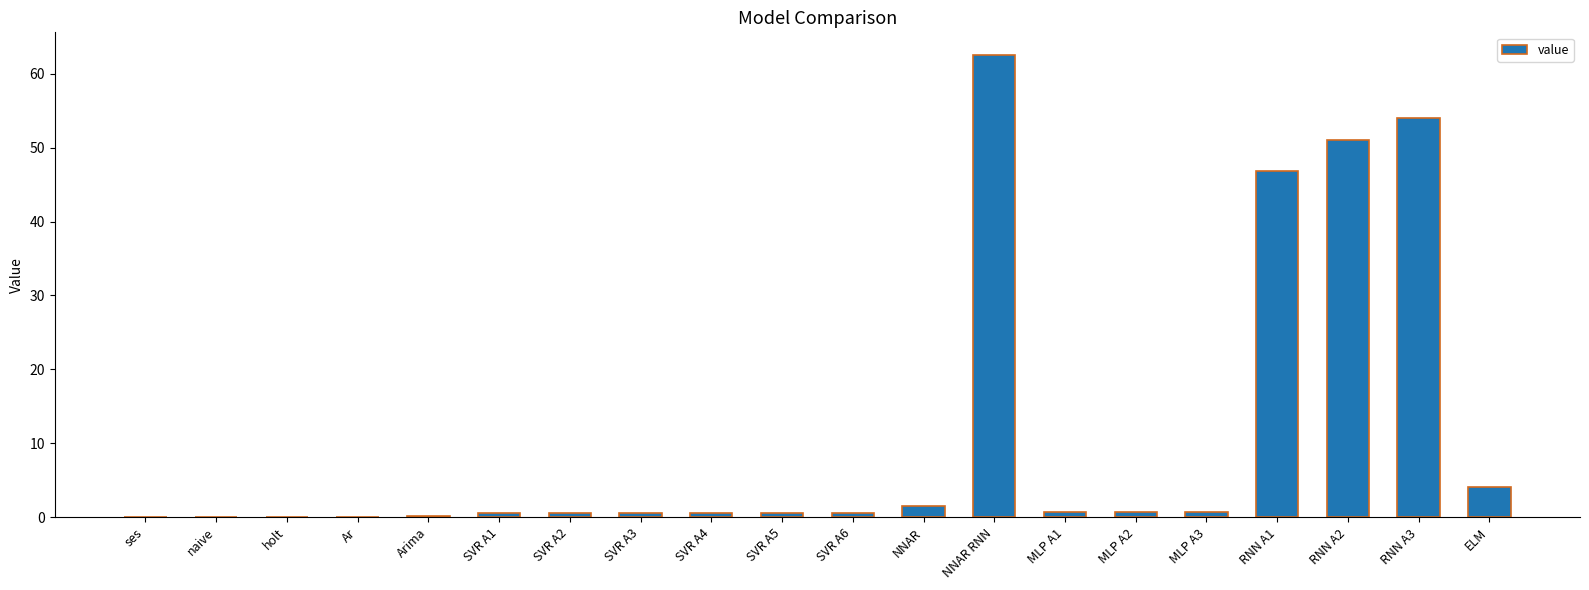

What is the sum of all values?

226.0